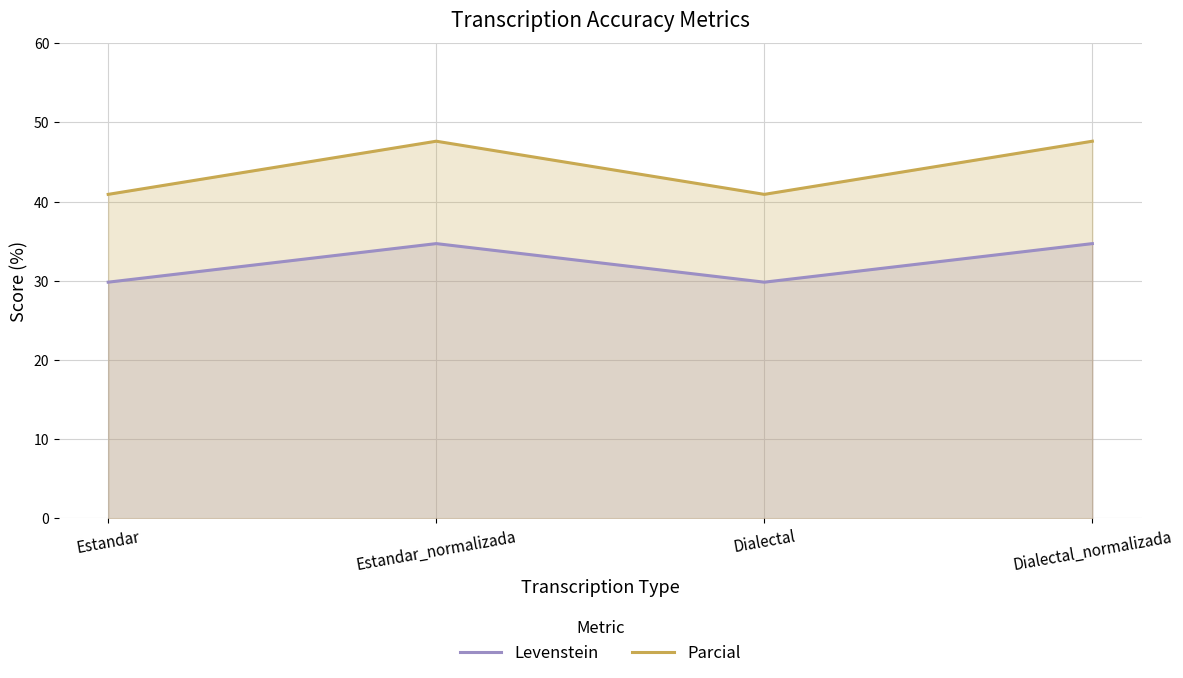

At how many categories does at least one series exceed 37?

4